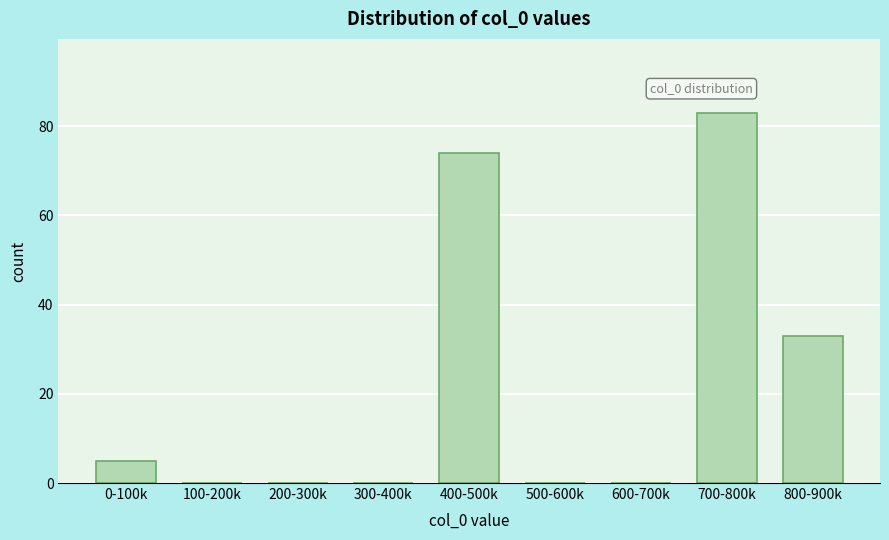

Reading right to left, transcribe all the data shown in this chart.

800-900k=33	700-800k=83	600-700k=0	500-600k=0	400-500k=74	300-400k=0	200-300k=0	100-200k=0	0-100k=5